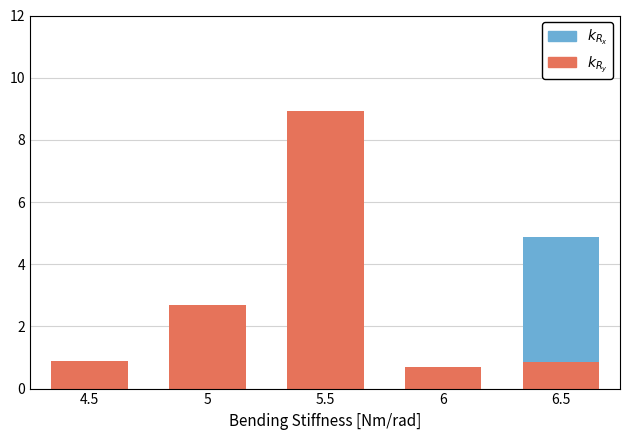

Does the chart contain stacked bars?

Yes